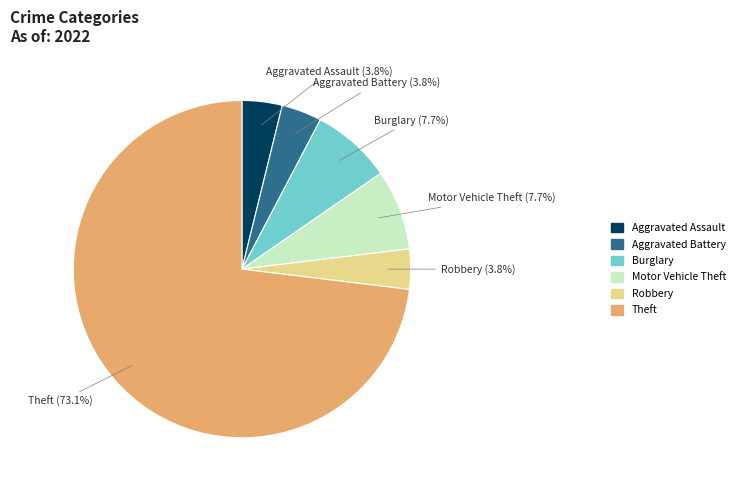

Which slice is the largest?

Theft